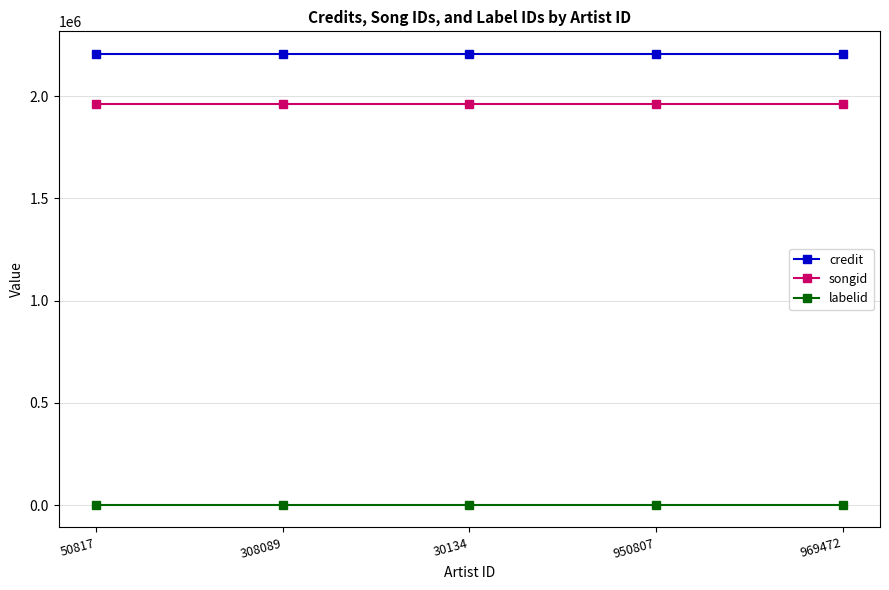

True or false: credit and labelid cross at least once.

False